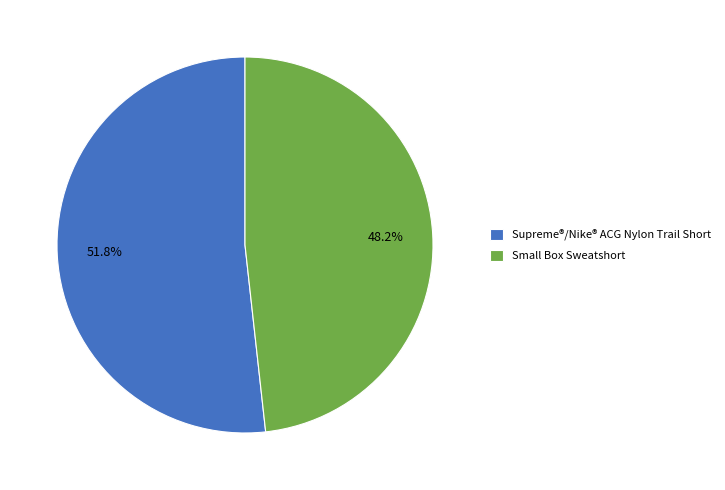

What percentage is the Small Box Sweatshort slice, to the nearest percent?

48%